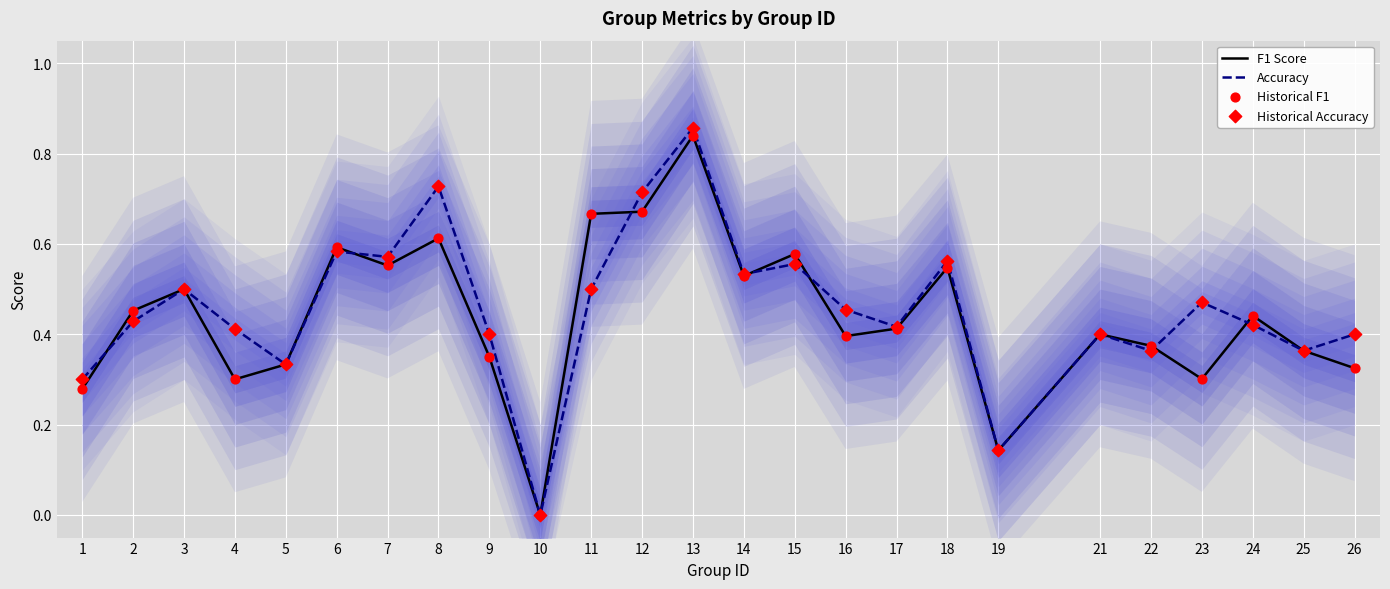

What are all the series names shown in the legend?

F1 Score, Accuracy, Historical F1, Historical Accuracy